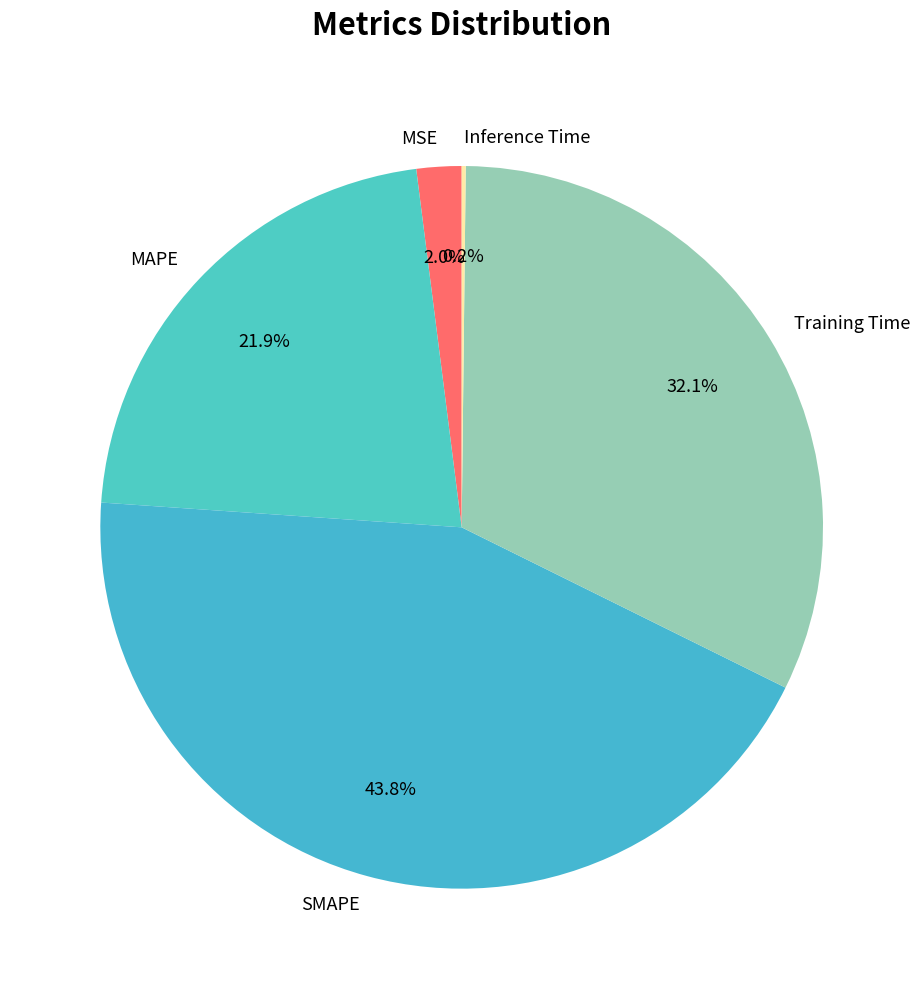

What percentage is the MSE slice, to the nearest percent?

2%